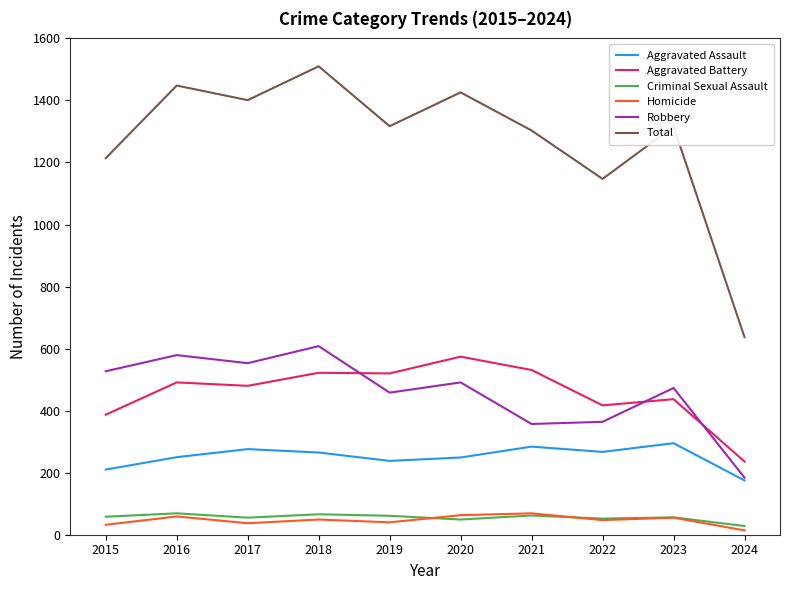

What is the difference between the highest and lowest values at 2023?

1261